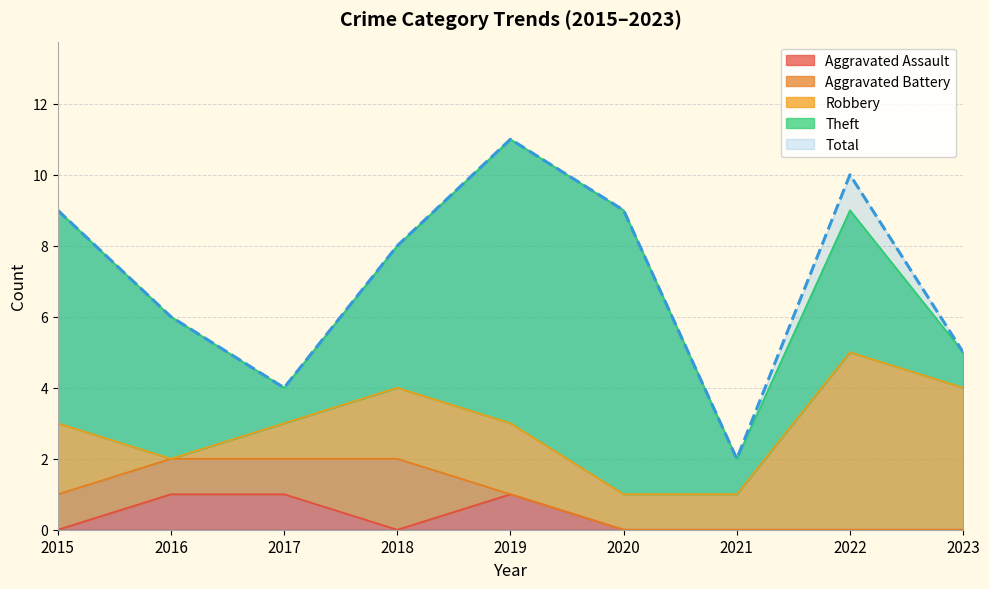

Reading left to right, list all the values displayed in this chart.

Aggravated Assault: 2015=0	2016=1	2017=1	2018=0	2019=1	2020=0	2021=0	2022=0	2023=0
Aggravated Battery: 2015=1	2016=1	2017=1	2018=2	2019=0	2020=0	2021=0	2022=0	2023=0
Robbery: 2015=2	2016=0	2017=1	2018=2	2019=2	2020=1	2021=1	2022=5	2023=4
Theft: 2015=6	2016=4	2017=1	2018=4	2019=8	2020=8	2021=1	2022=4	2023=1
Total: 2015=9	2016=6	2017=4	2018=8	2019=11	2020=9	2021=2	2022=10	2023=5